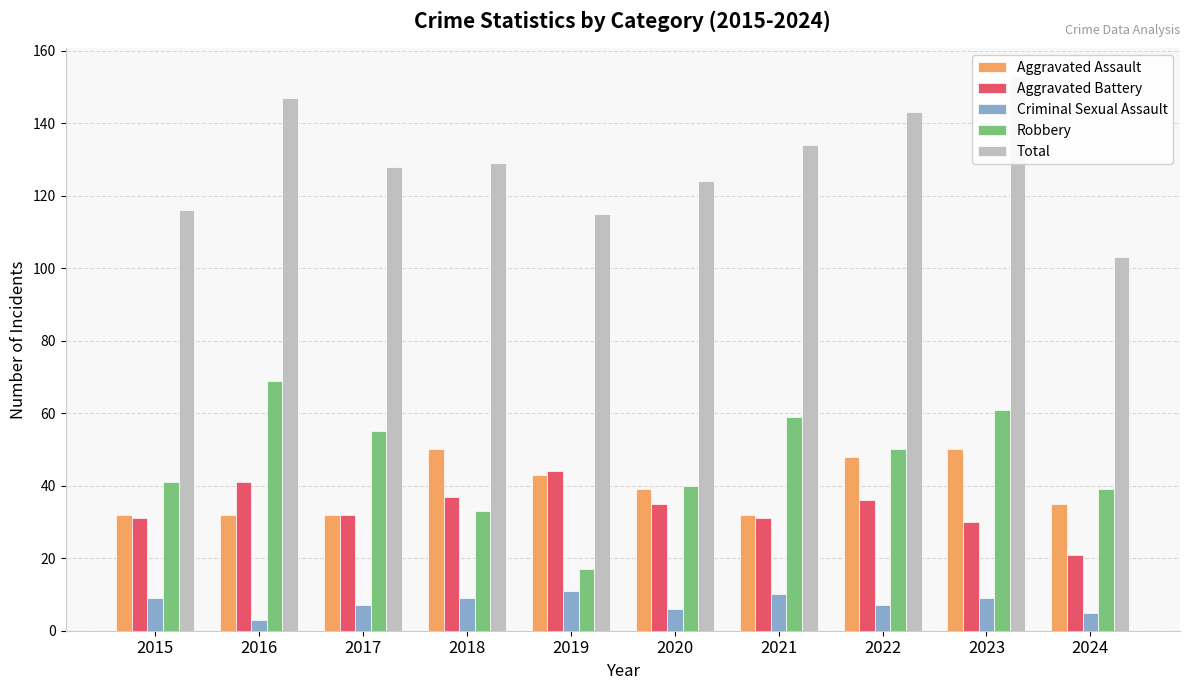

Which series has the widest spread of values?

Robbery